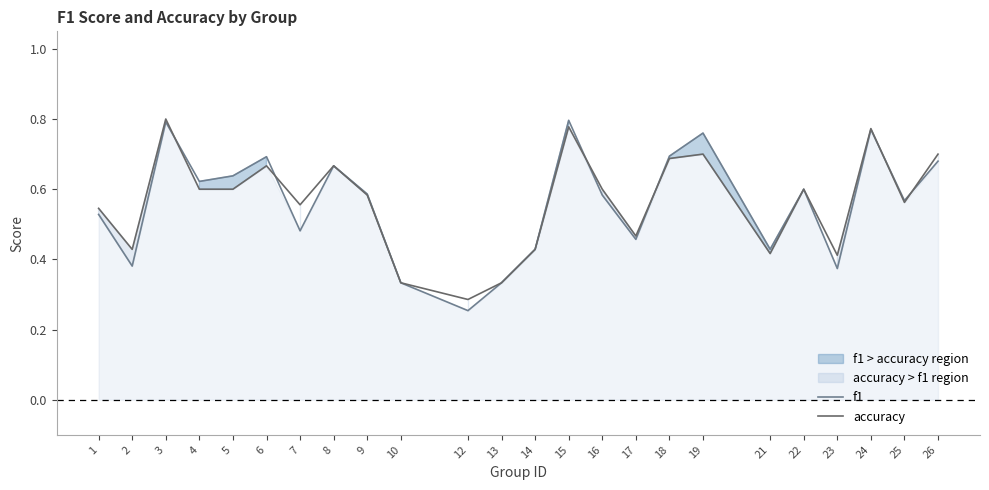

Read the f1 value at 4.

0.6